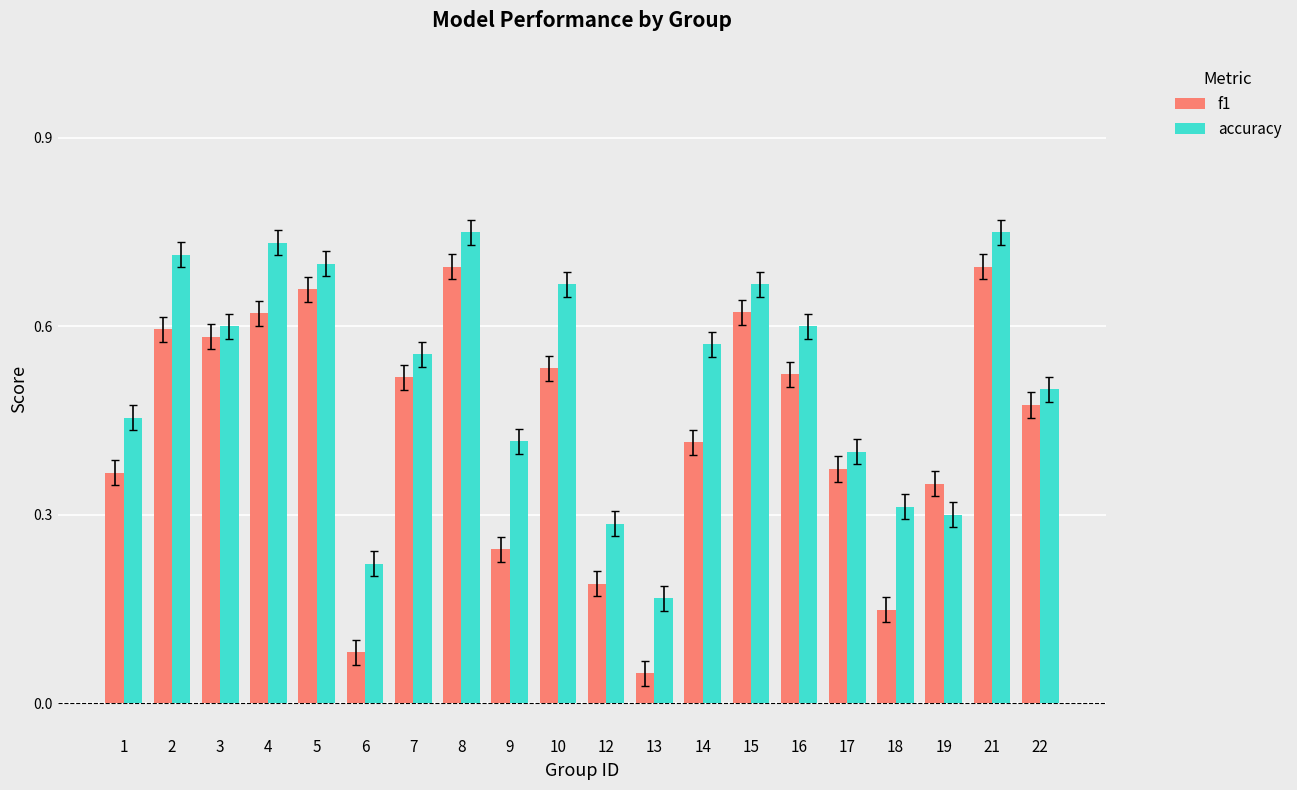

What is the total value across all series at 4?

1.4